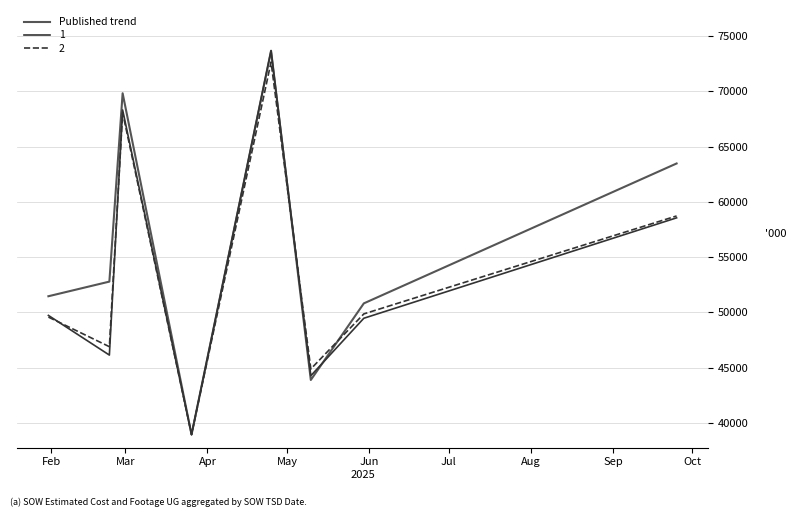

What is the maximum value for Published trend?

73678.8